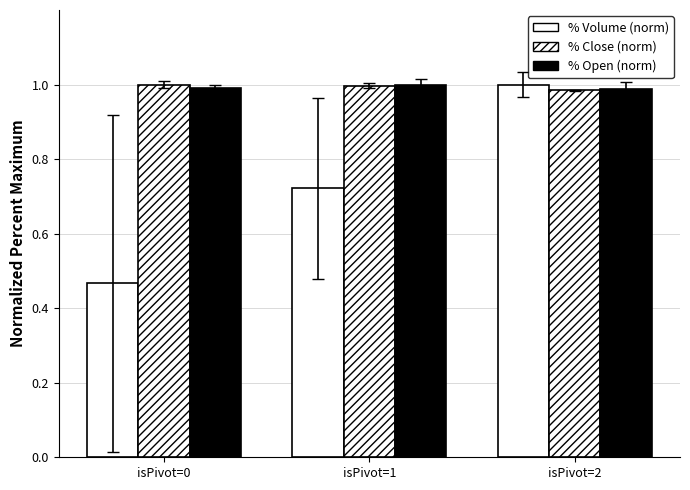

List the series in order of their peak value, lowest first.

% Volume (norm), % Close (norm), % Open (norm)